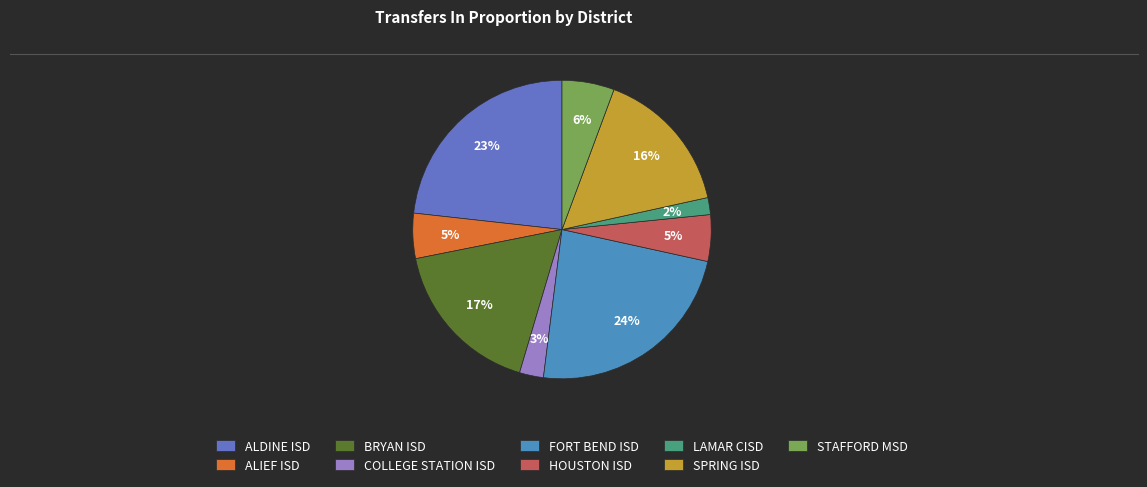

To the nearest percent, what percentage of the pie is SPRING ISD?

16%